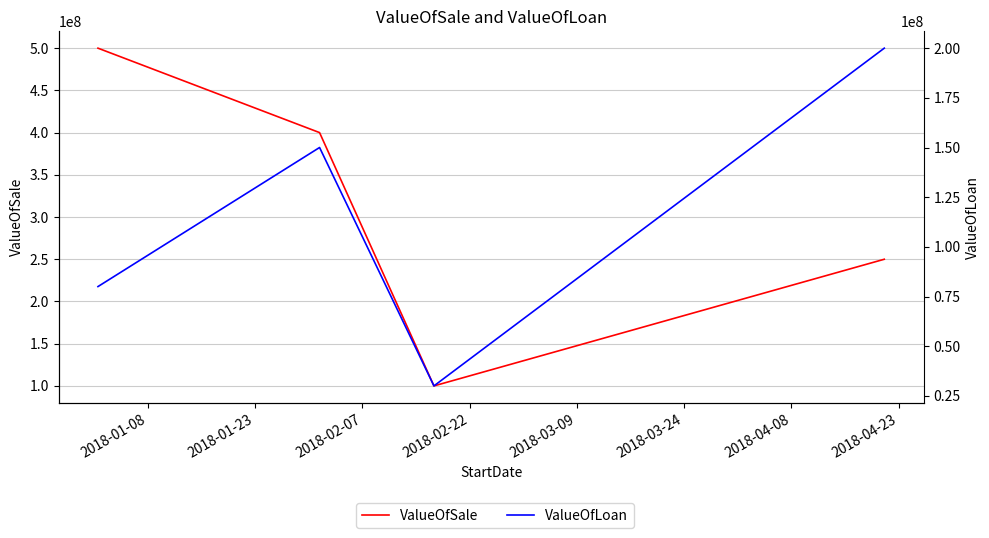

How many ValueOfLoan values are between 80000000 and 200000000?

3